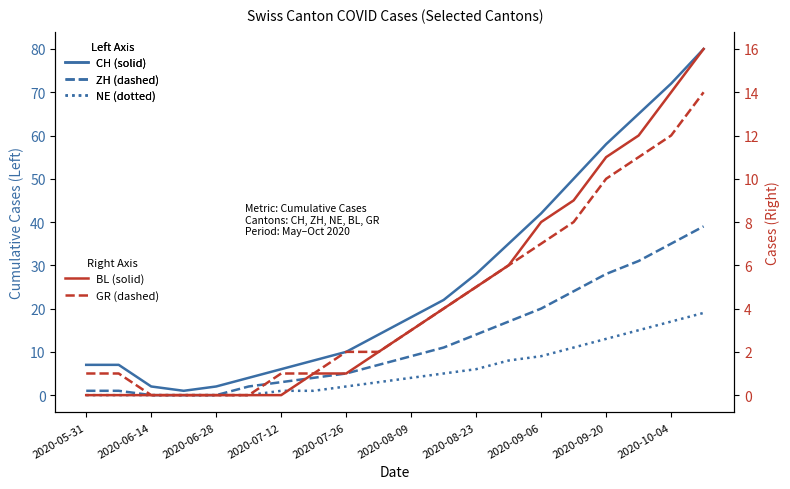

Which category has the lowest value across all series?

2020-06-14